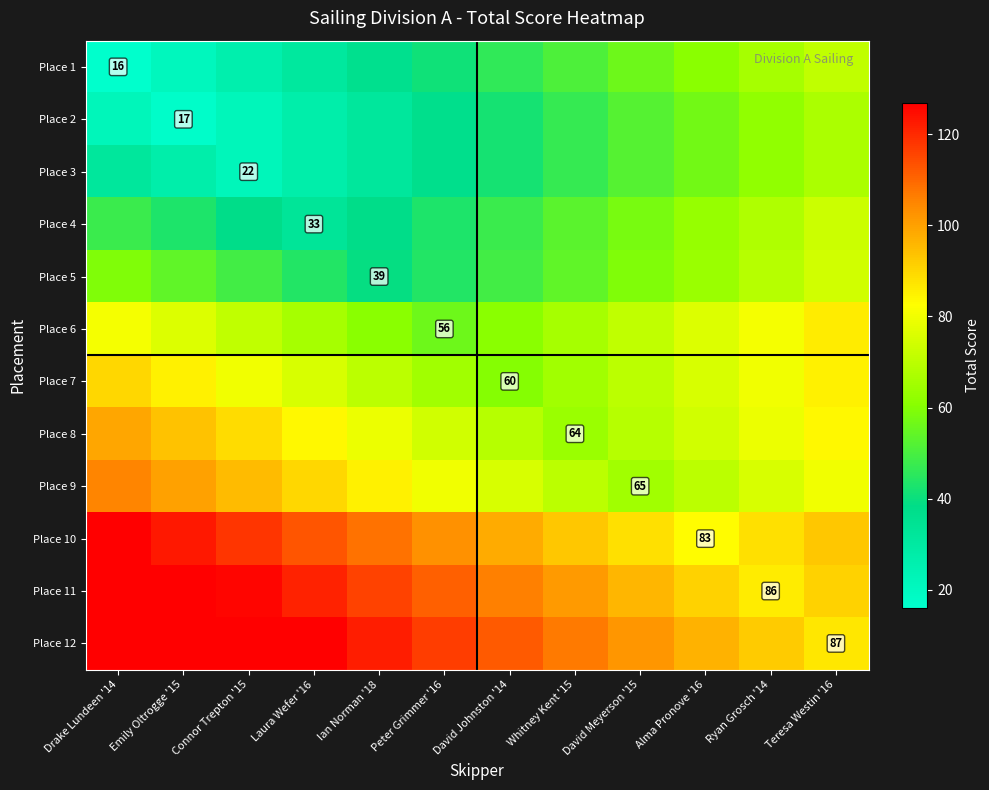

At which category is the sum across all series the highest?

Teresa Westin '16